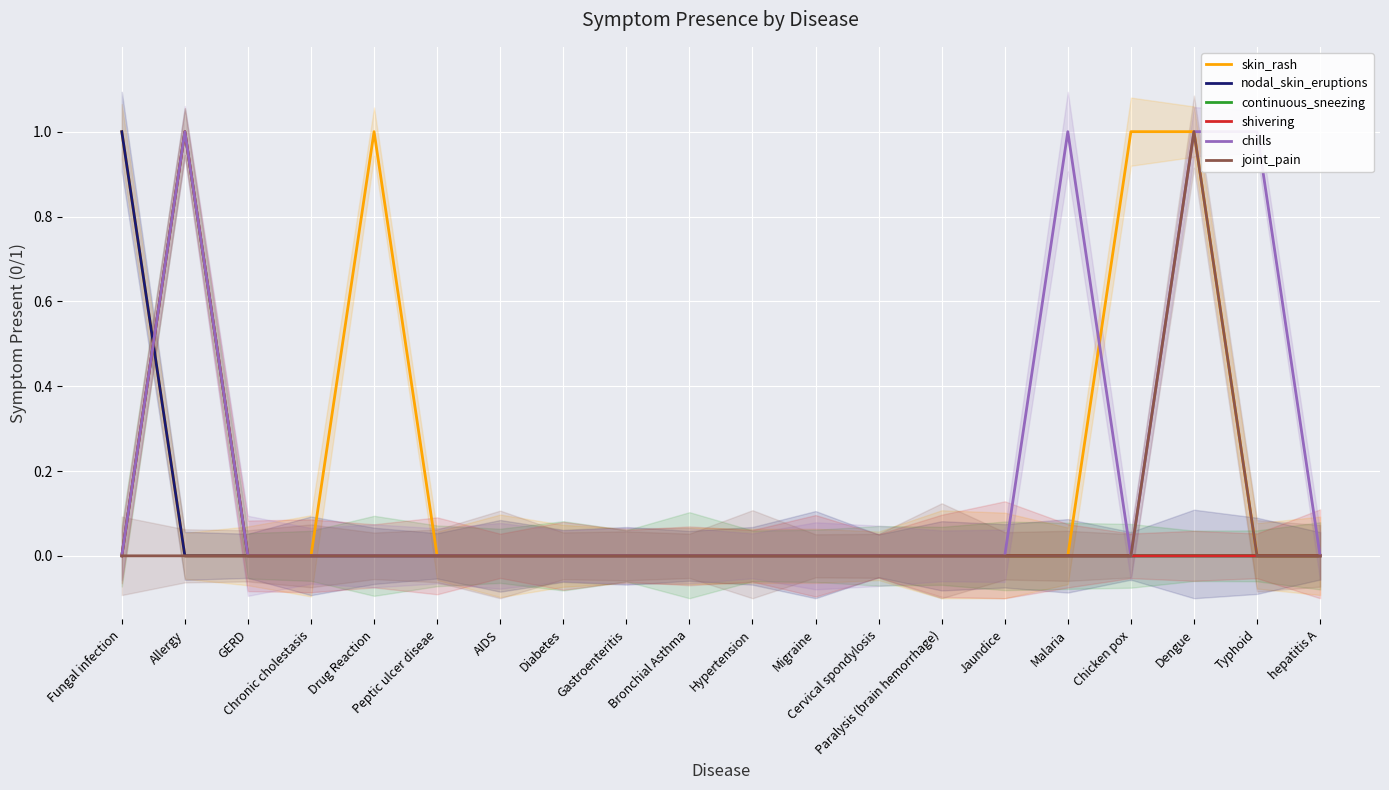

In chills, how many points are higher than both neighbors (excluding endpoints)?

2